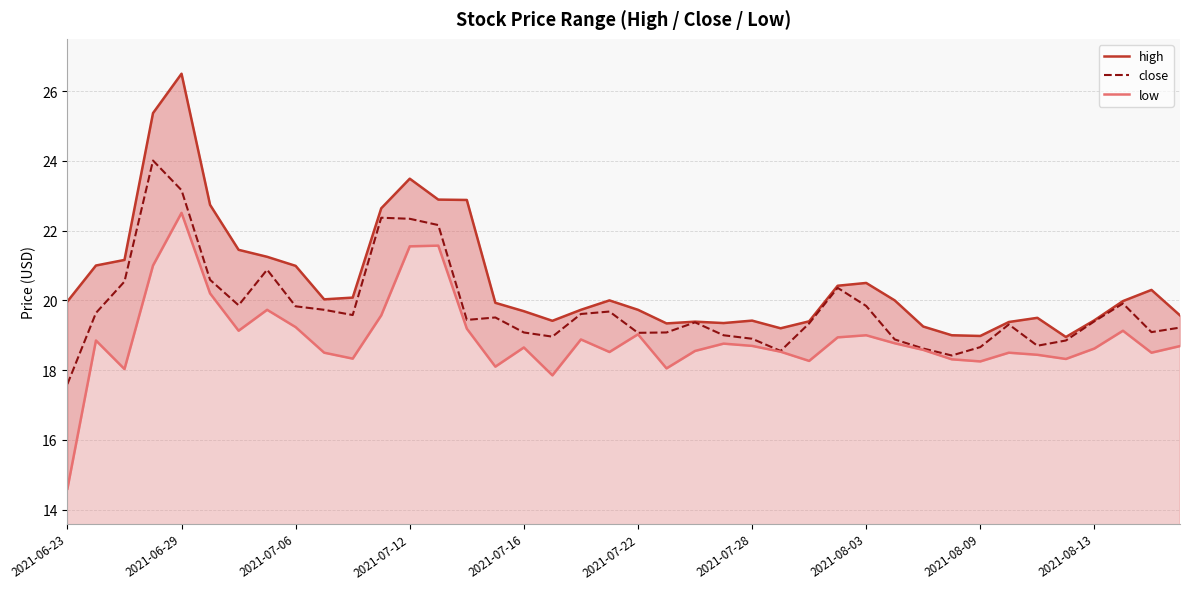

Does the chart have visible grid lines?

Yes